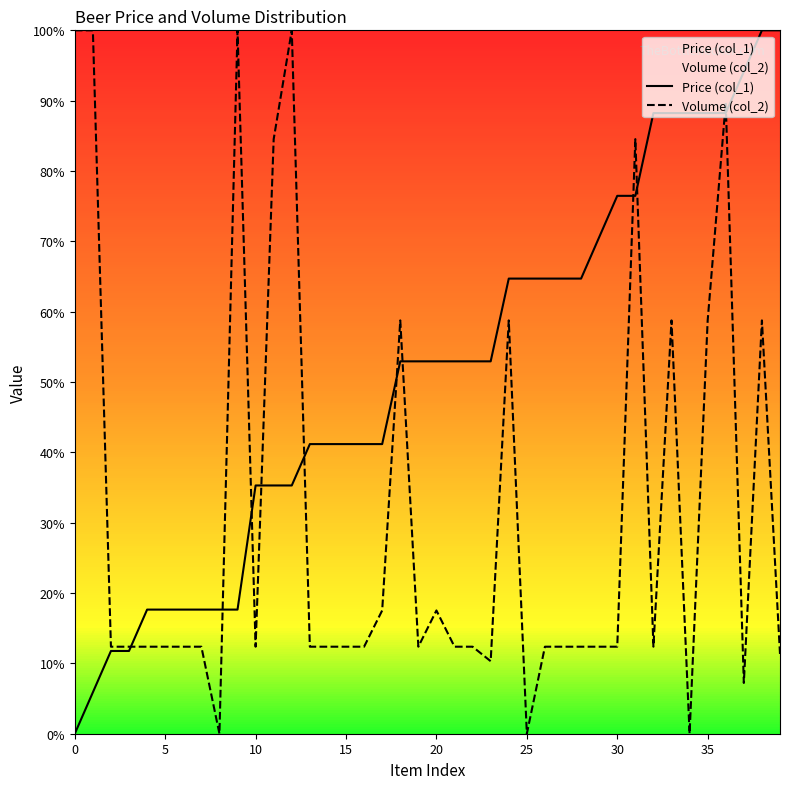

The value of Price (col_1) at 10 is 0.4. True or false?

True